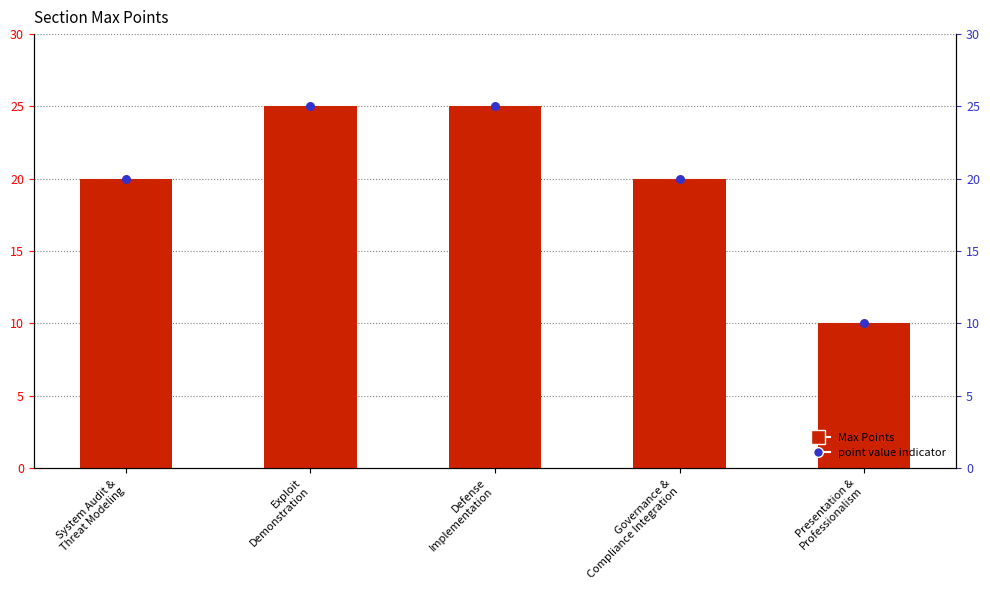

Which series reaches the minimum Y coordinate?

Max Points